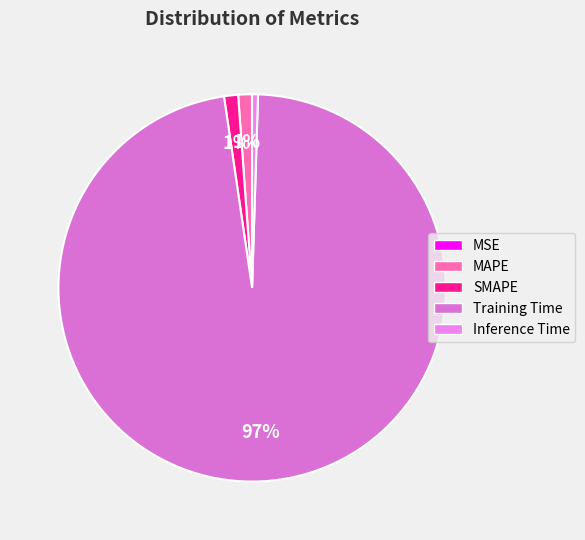

Which slice represents more than half of the pie?

Training Time